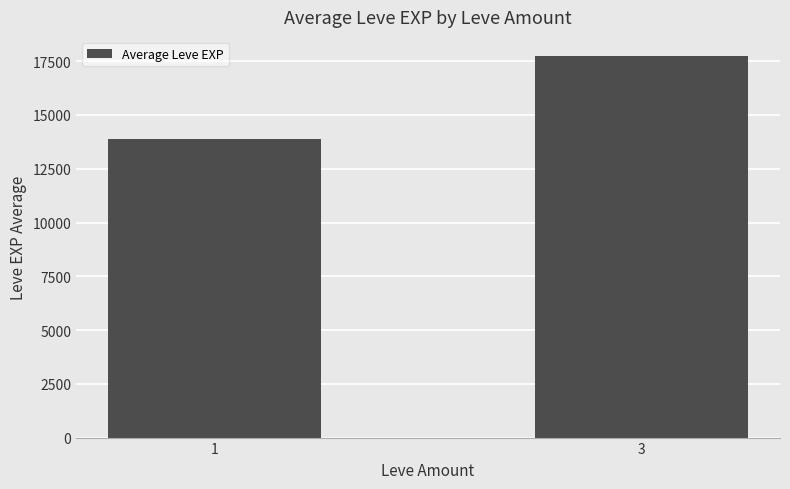

True or false: the data shows 13873.7 at 1.

True